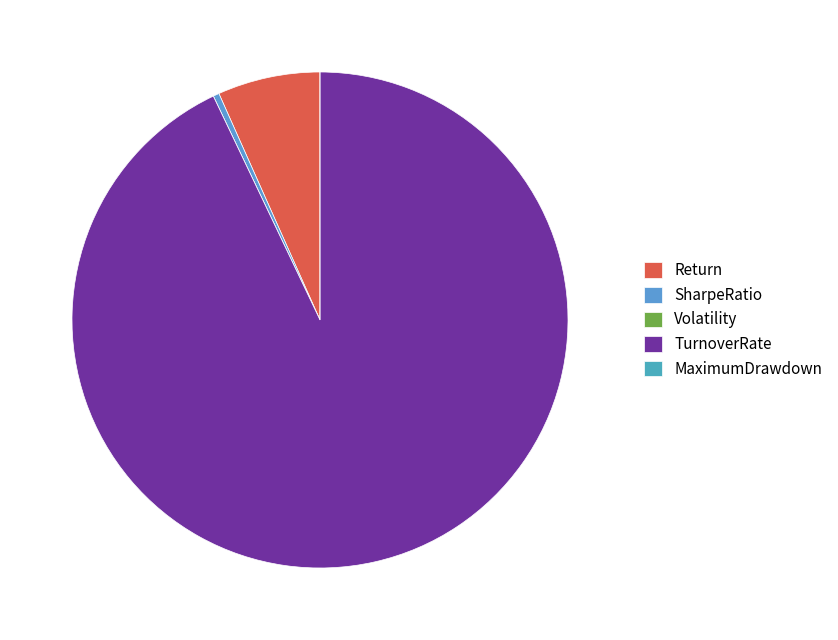

How many segments does this pie chart have?

5